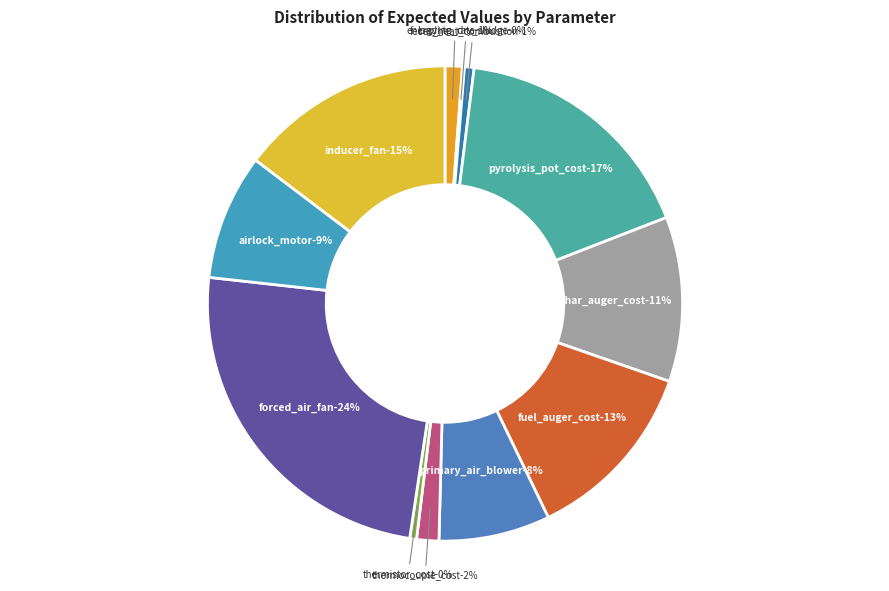

How many slices are in this pie chart?

12